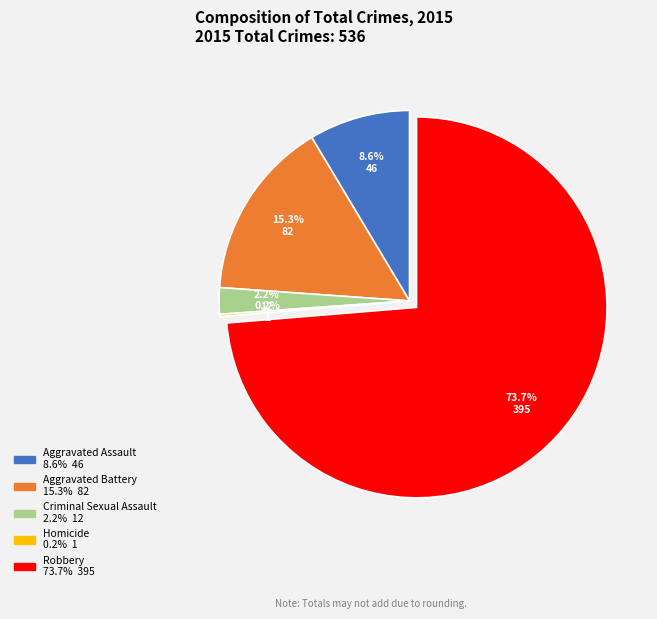

Is there a majority slice in this chart?

Yes